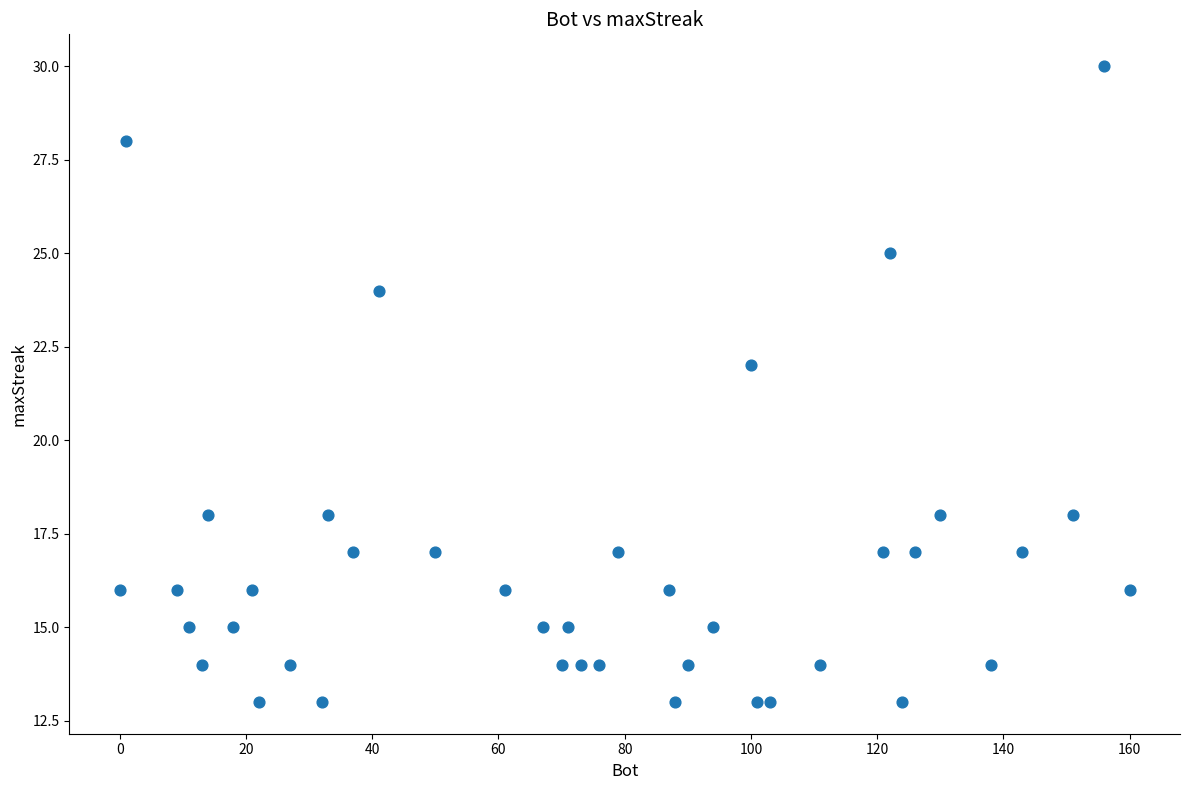

What Y value in the scatter plot is closest to 21?

22